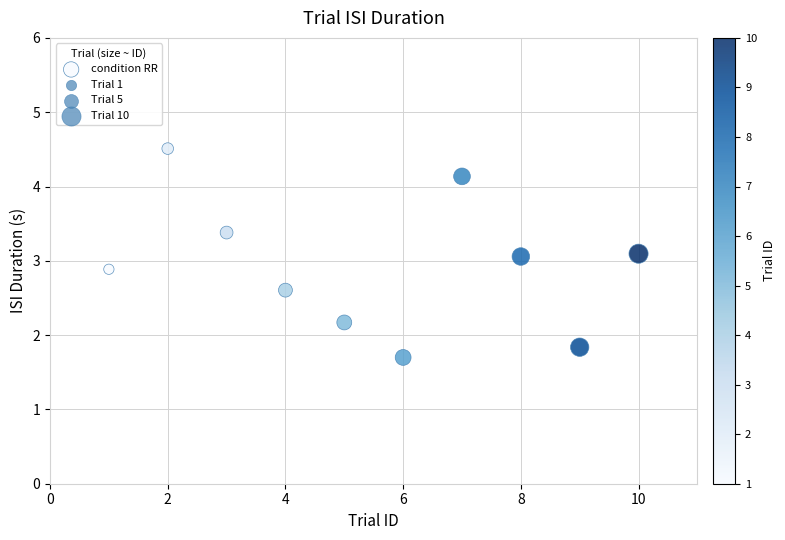

What is the average X value?

5.5